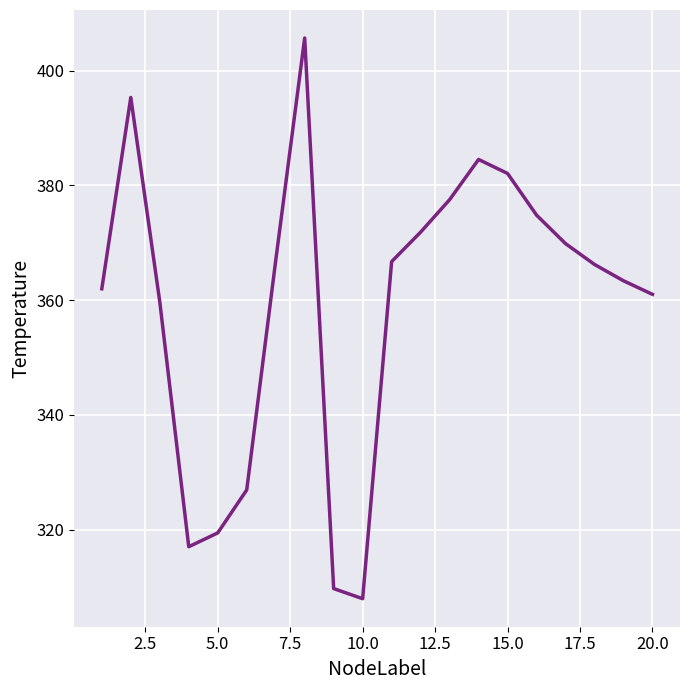

What is the maximum value shown in the chart?

405.7